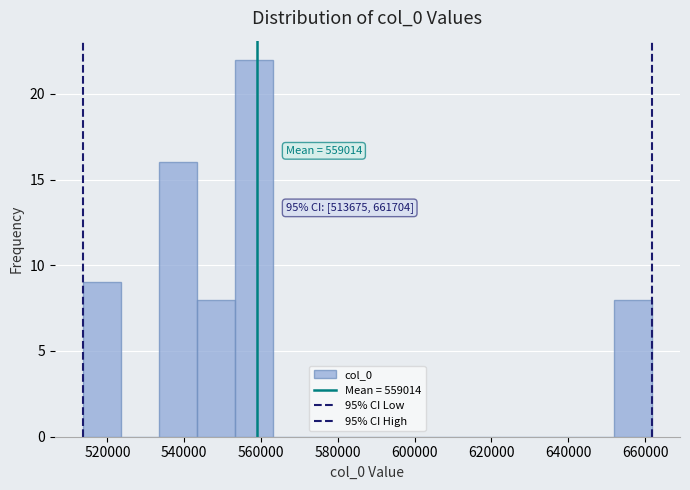

Over which range of the x-axis is the bar tallest?

554000 to 564000